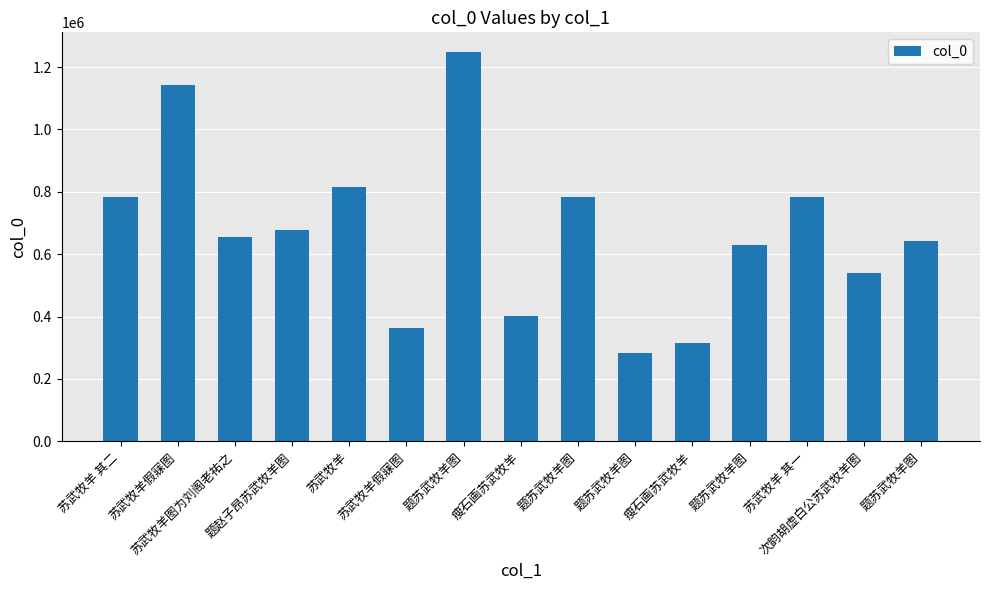

Which category has the lowest value across all series?

题苏武牧羊图